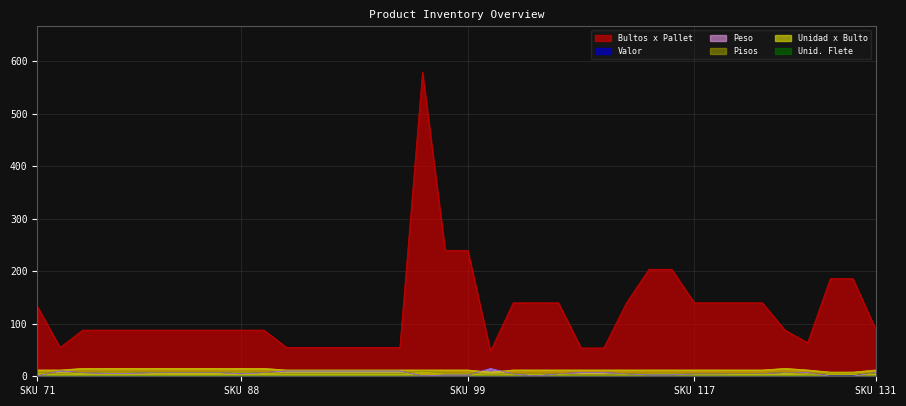

What is the value of the Pisos point at the 30th from the left?

5.0